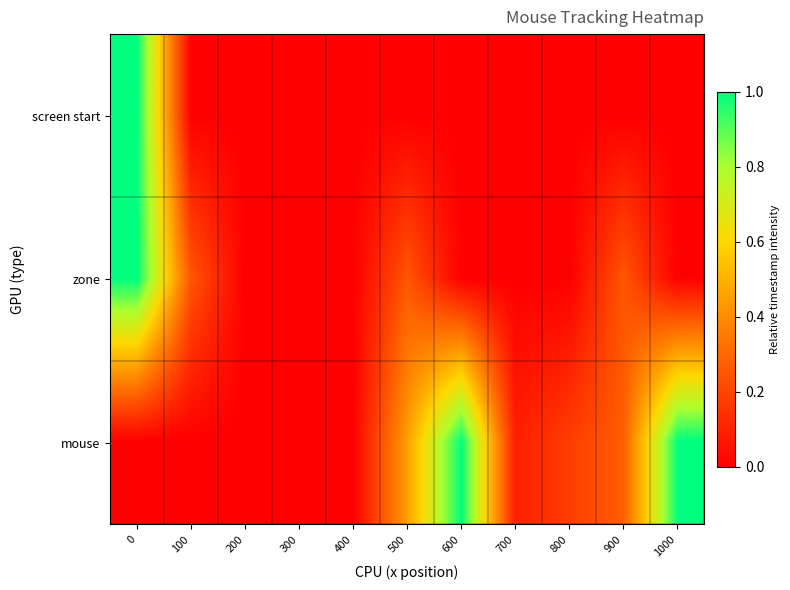

List the series in order of their peak value, highest first.

screen start, zone, mouse